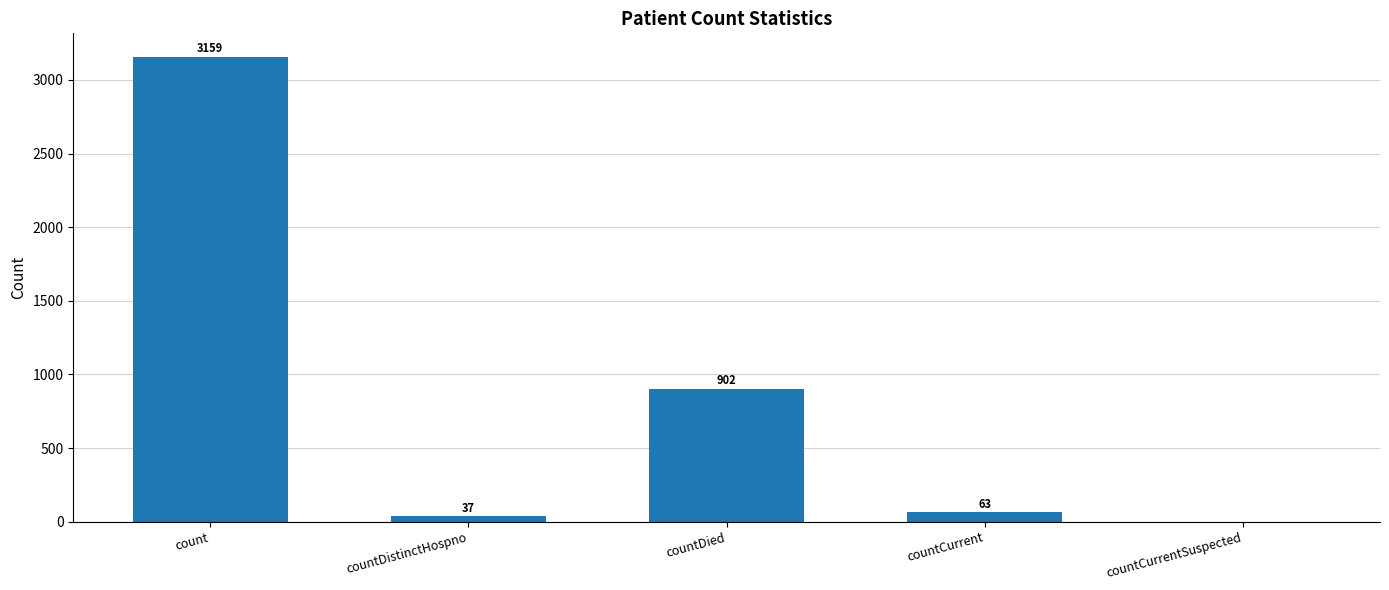

What is the change in value from countDied to countCurrent?

-839